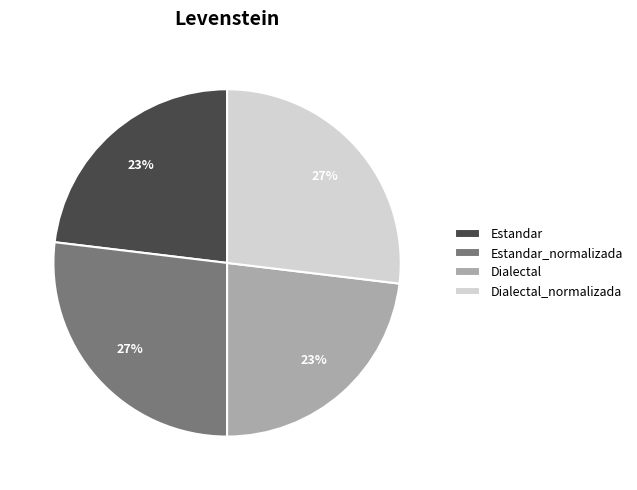

To the nearest percent, what is the difference between the Estandar and Estandar_normalizada slice percentages?

4%